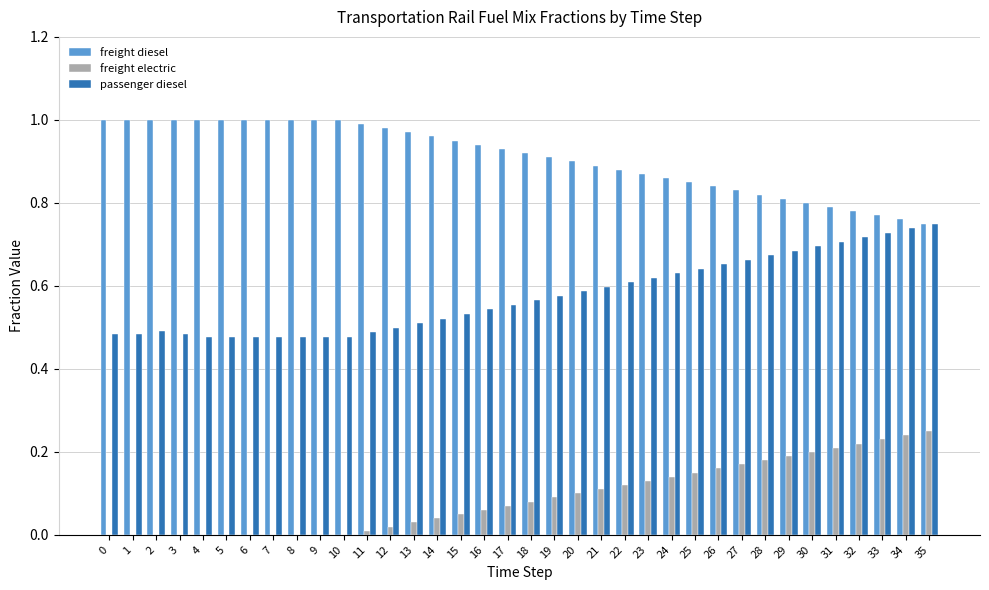

What is the total value across all series at 35?

1.8